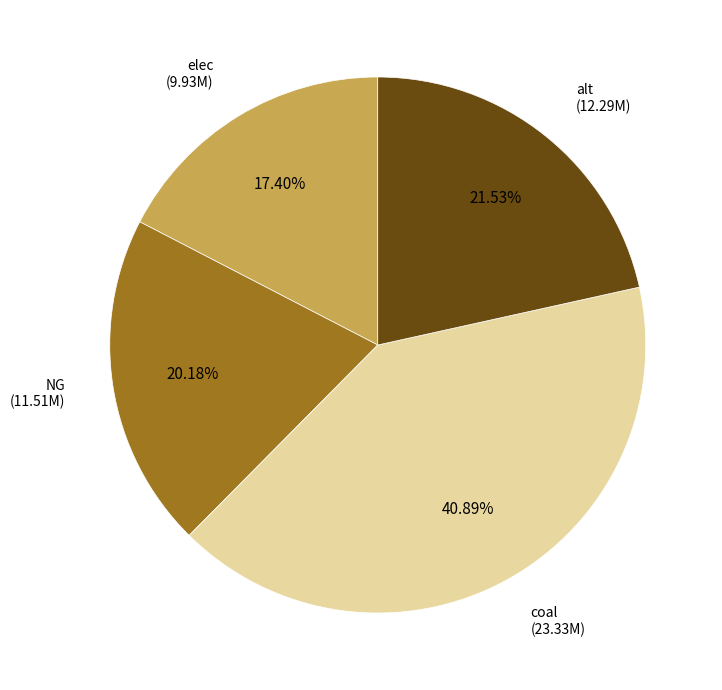

Is there a majority slice in this chart?

No